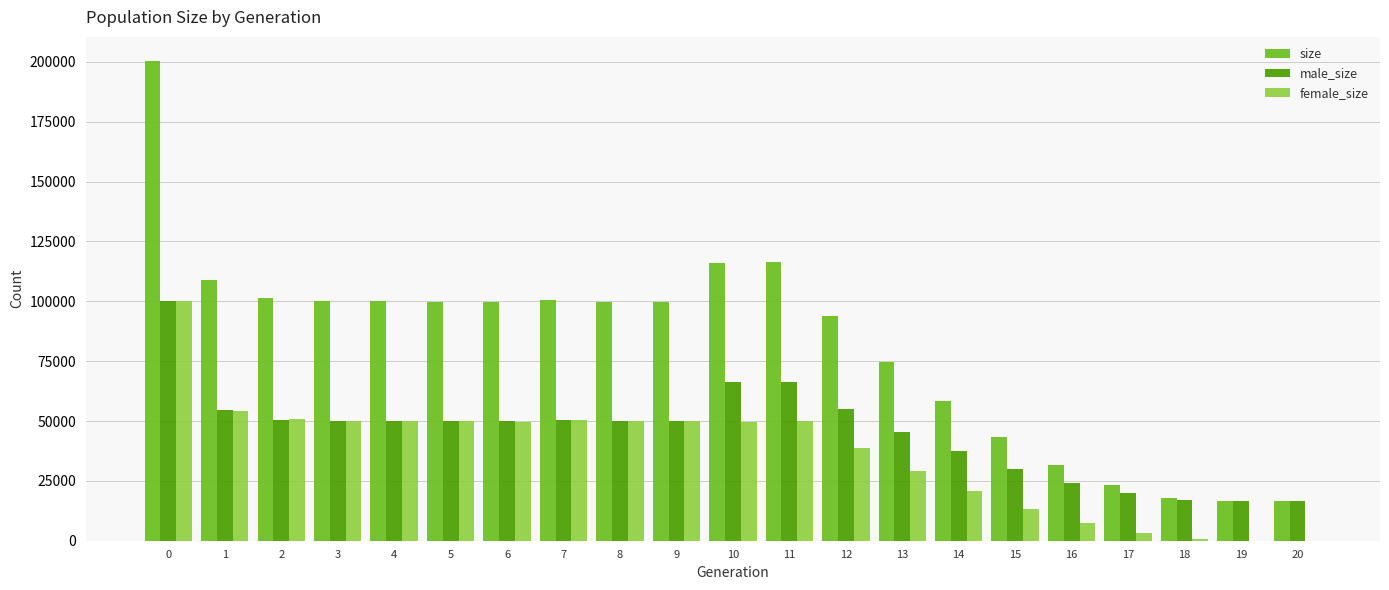

The value of male_size at 12 is 32085. True or false?

False